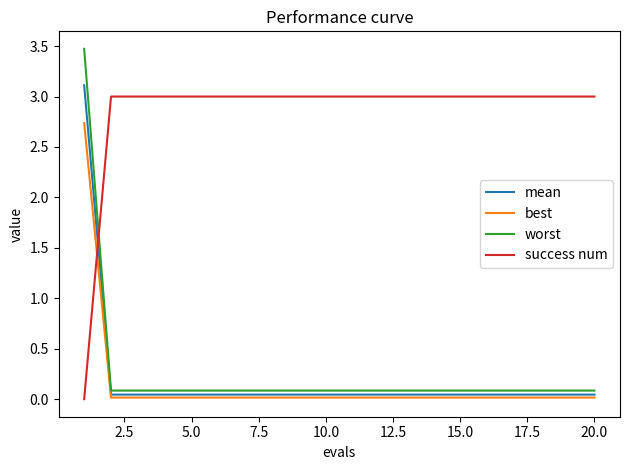

True or false: mean and worst cross at least once.

False